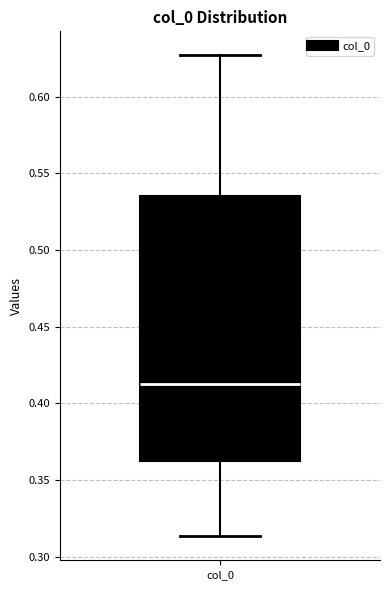

Transcribe this box plot: give where the median line is, the range the box spans, and where the two whiskers end, as read against the y-axis. The values are not printed on the chart, so give them approximately, as read against the axis.

median 0.410, box 0.360 to 0.535, whiskers 0.315 to 0.625